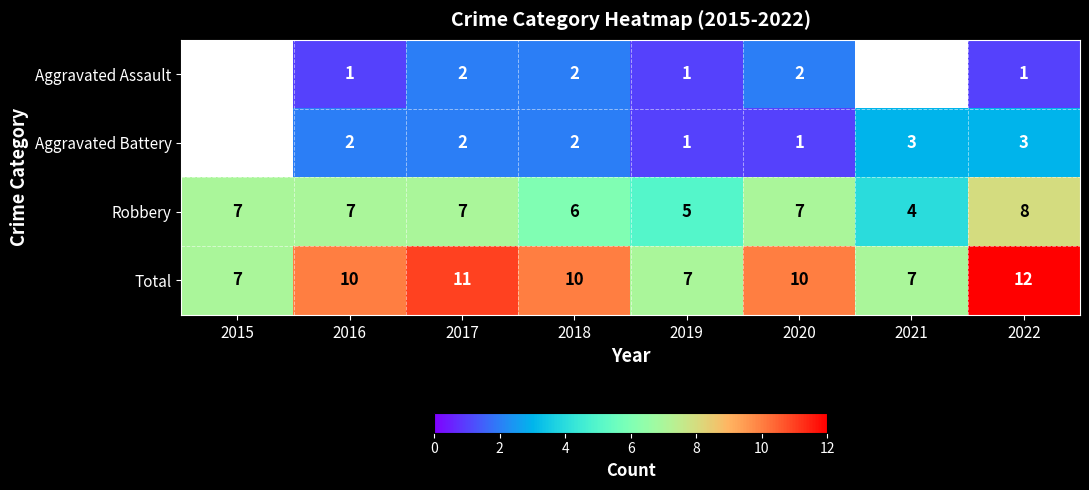

What is the smallest value displayed?

1.0